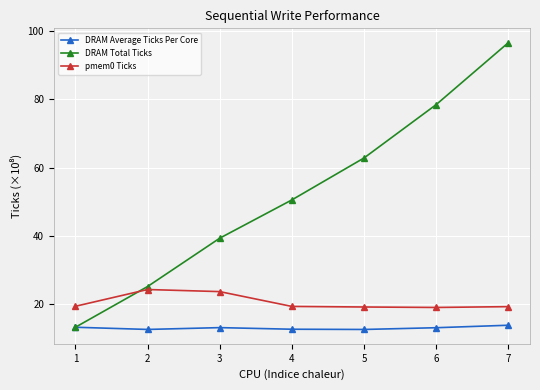

True or false: DRAM Total Ticks has more than 2 points higher than both neighbors.

False